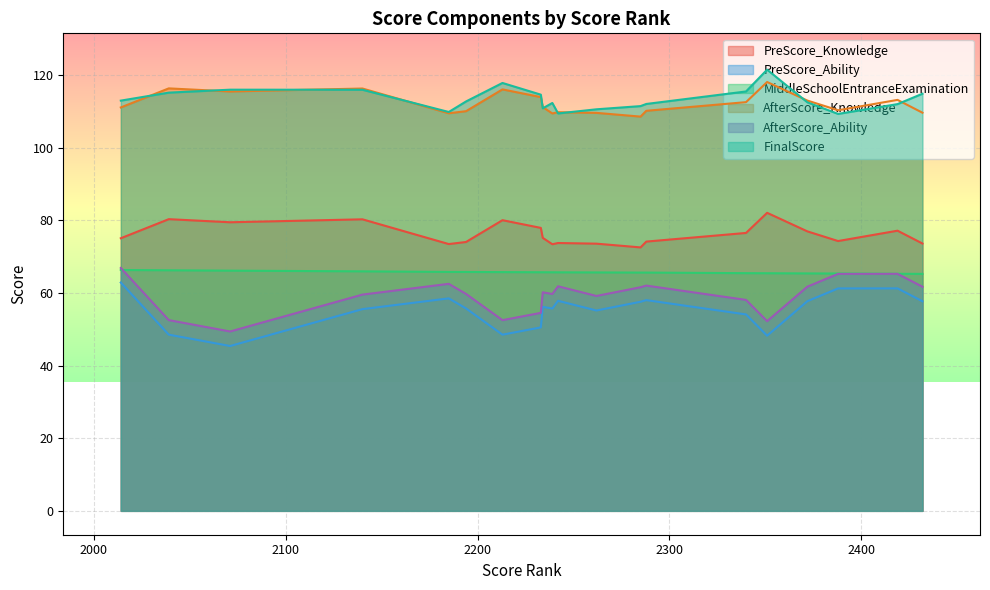

True or false: PreScore_Knowledge and AfterScore_Knowledge cross at least once.

False